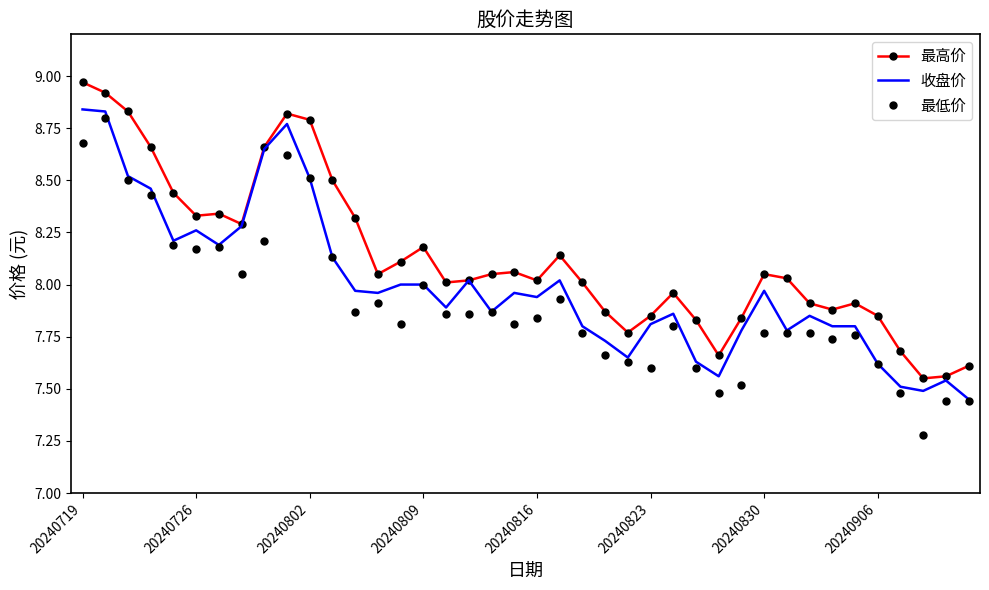

Which series has the largest range (max minus min)?

最低价